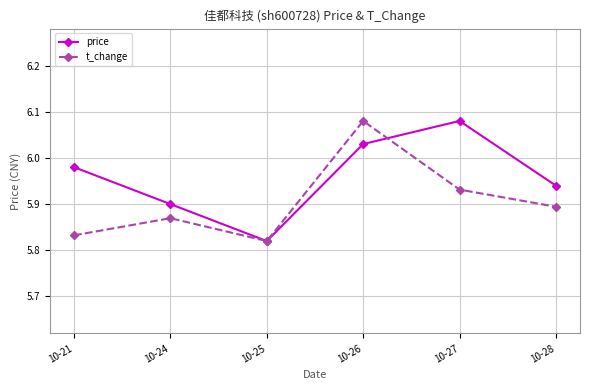

Rank the series at 10-27 from lowest to highest value.

t_change, price